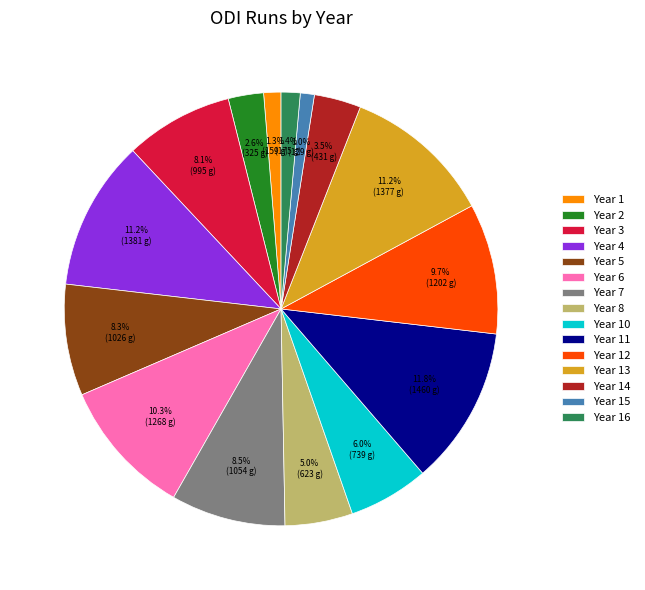

True or false: Year 16 accounts for 1% of the total.

True